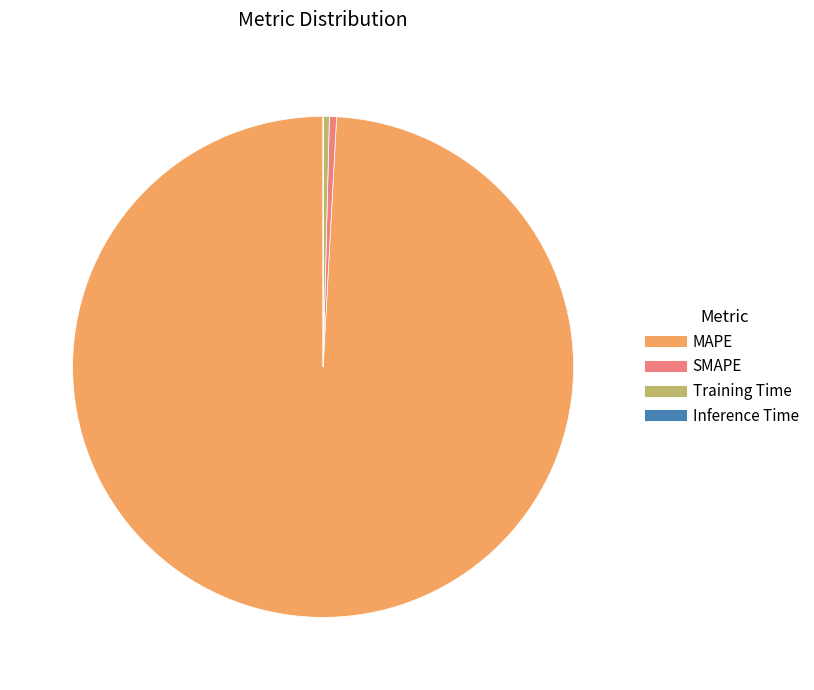

Combined, do MAPE and SMAPE account for over 50%?

Yes